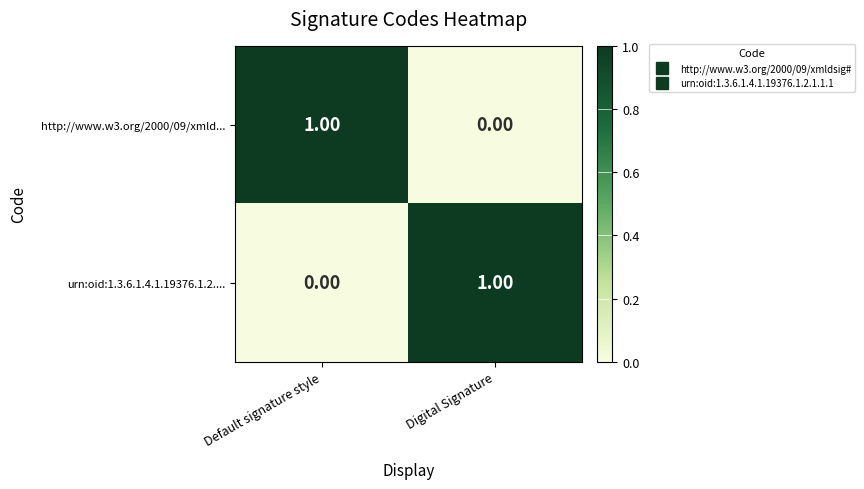

Rank the categories by urn:oid:1.3.6.1.4.1.19376.1.2.... value from highest to lowest.

Digital Signature, Default signature style